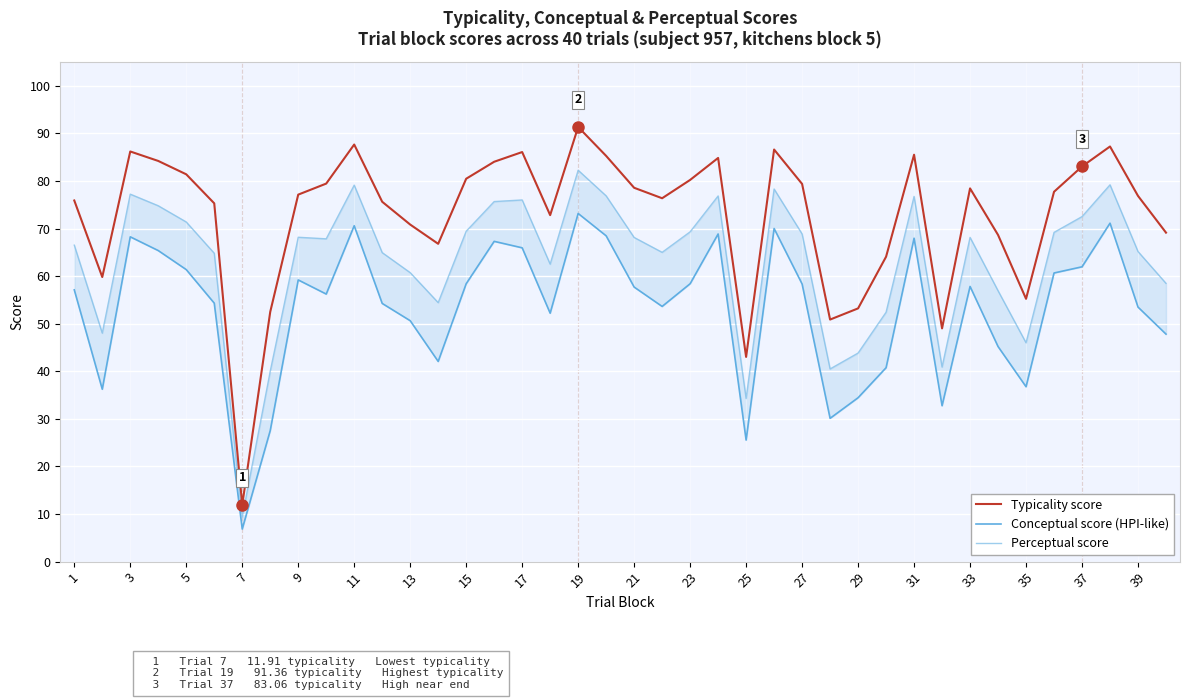

True or false: Typicality score and Perceptual score intersect in this chart.

False